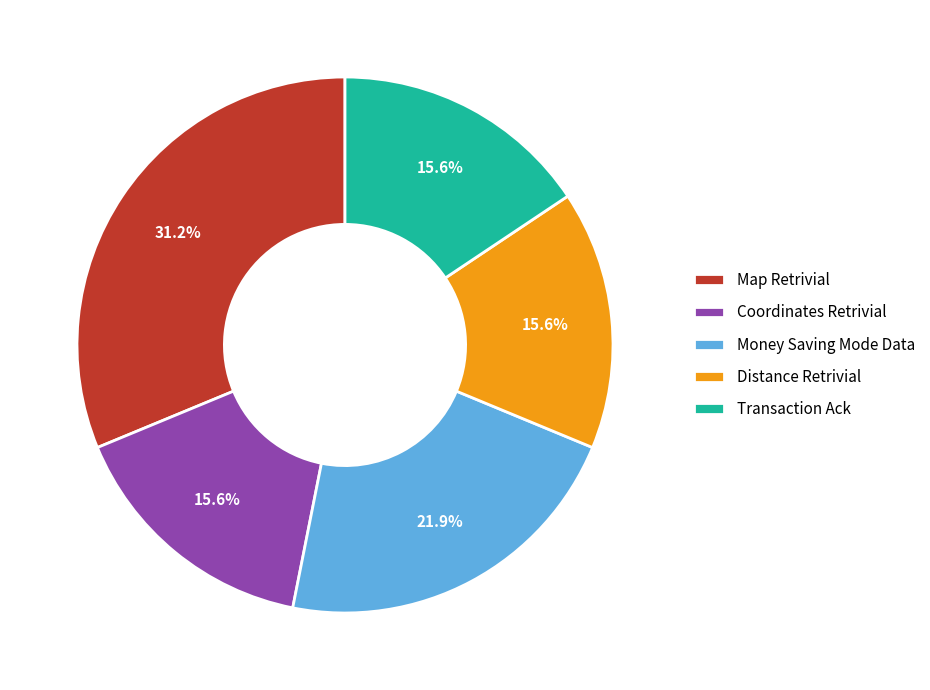

True or false: Distance Retrivial accounts for 9% of the total.

False